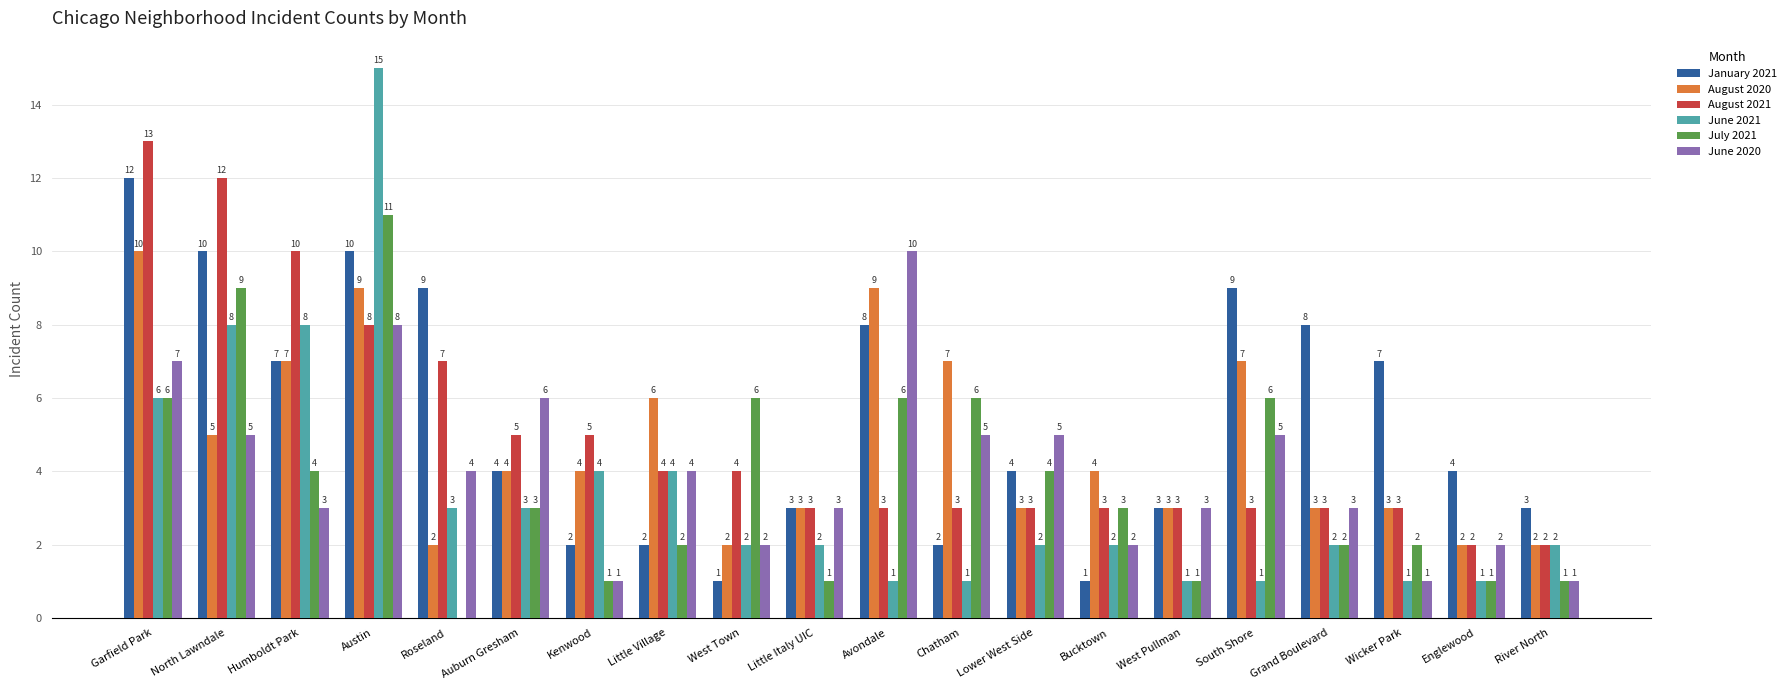

How many groups of bars are there?

20